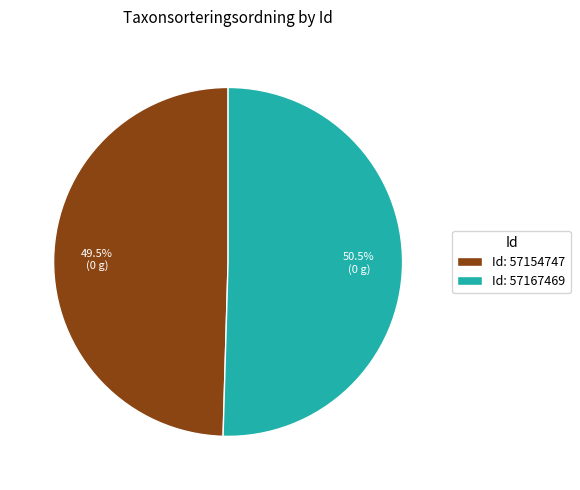

Rank the categories by value from highest to lowest.

Id: 57167469, Id: 57154747